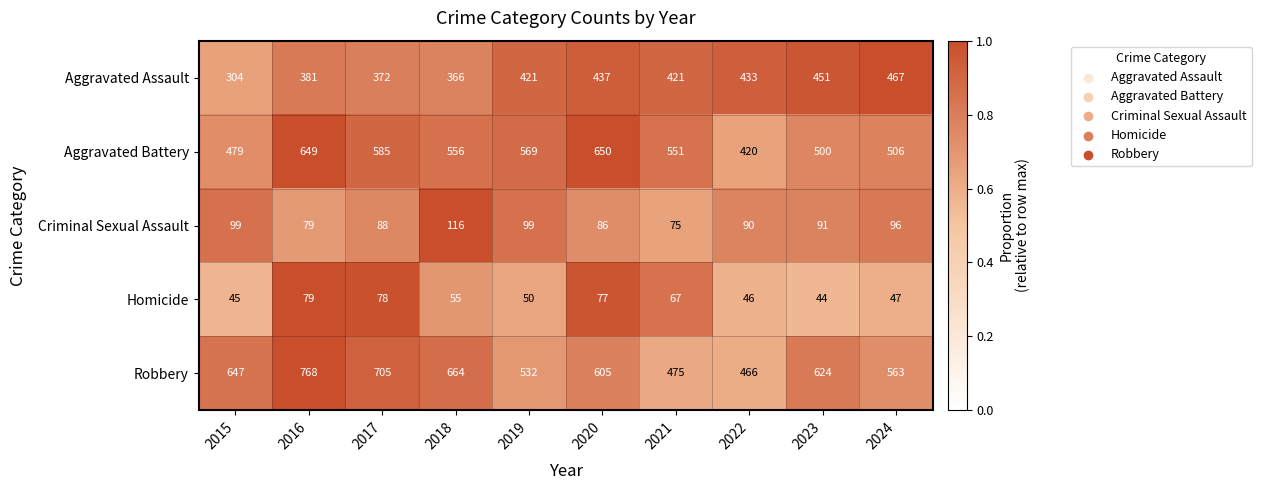

True or false: Aggravated Battery has a value of 813 at 2018.

False